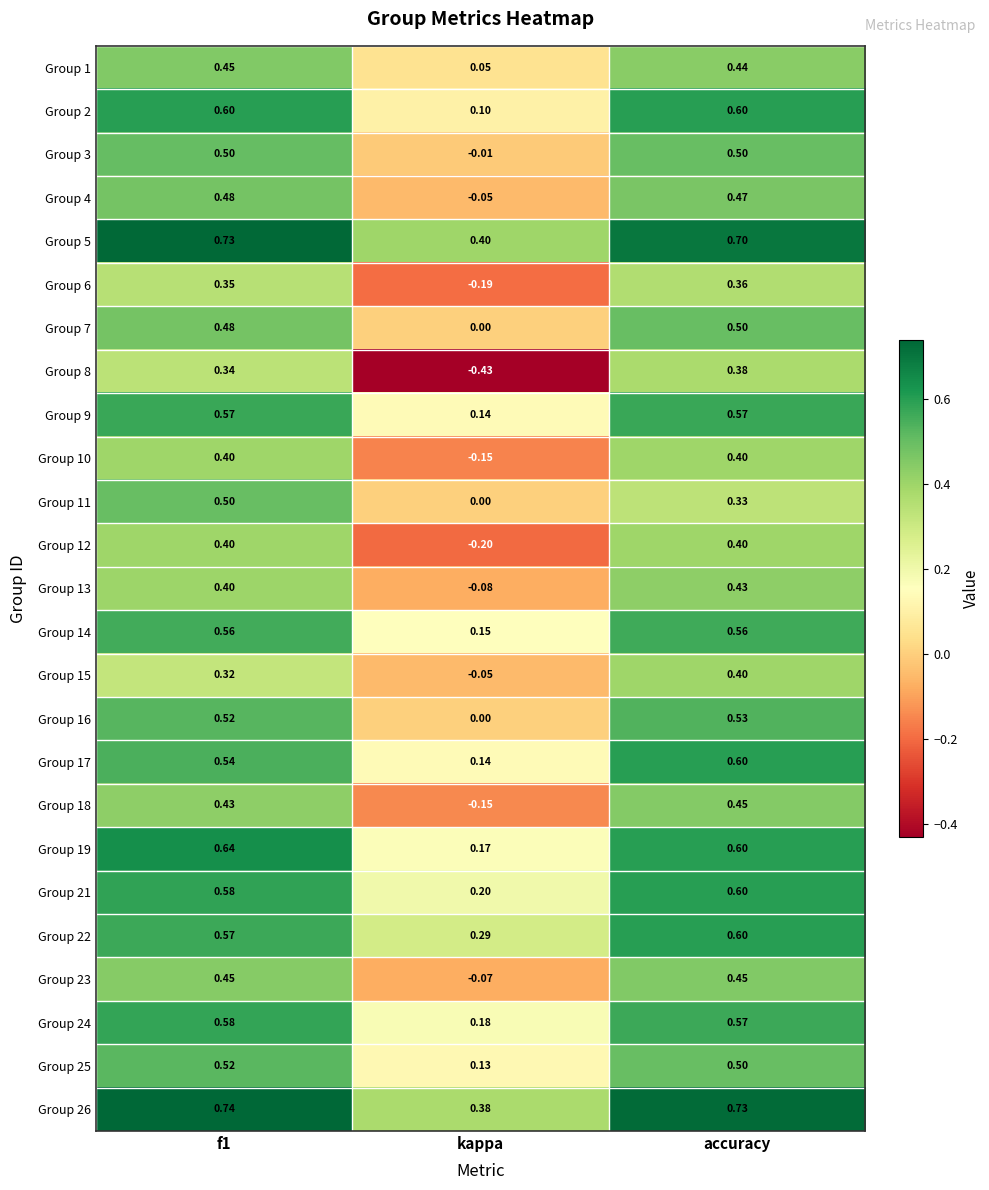

Which category has the highest value in the Group 17 series?

accuracy